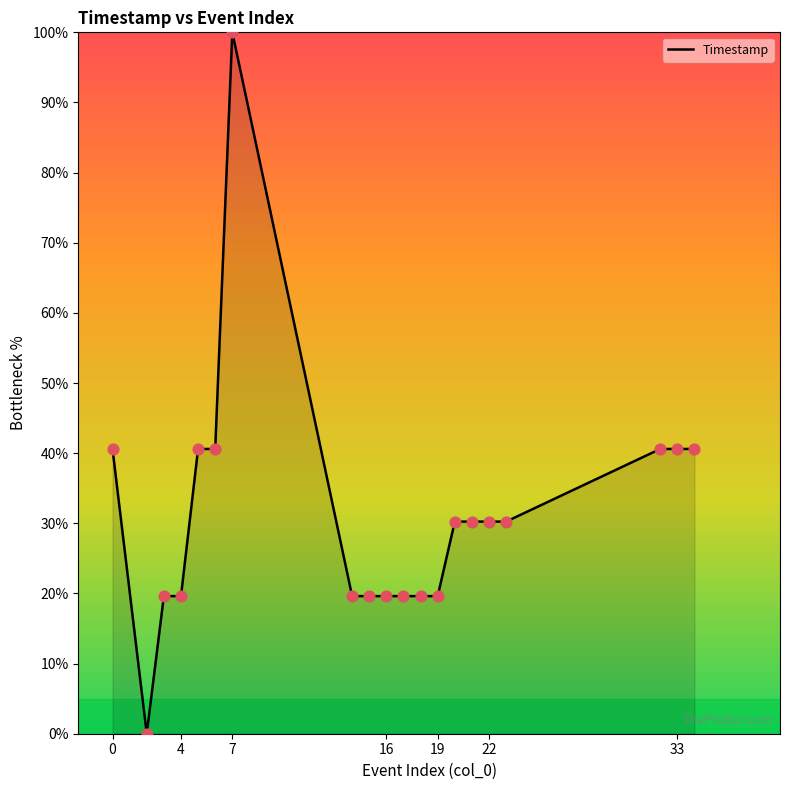

What is the maximum value shown in the chart?

100.0